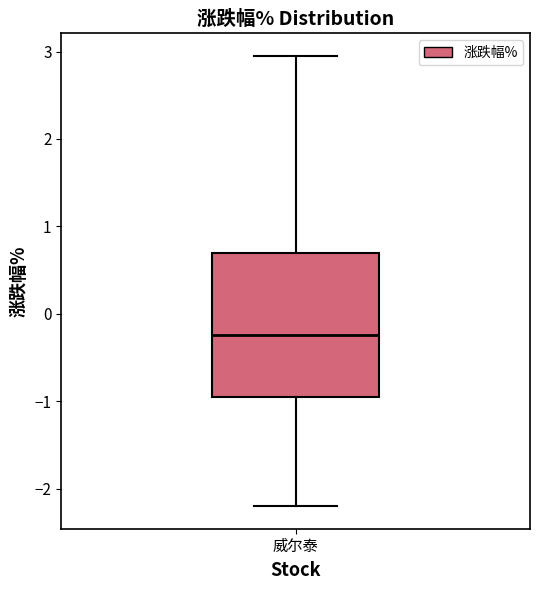

Transcribe this box plot: give where the median line is, the range the box spans, and where the two whiskers end, as read against the y-axis. The values are not printed on the chart, so give them approximately, as read against the axis.

median -0.2, box -1.0 to 0.7, whiskers -2.2 to 3.0